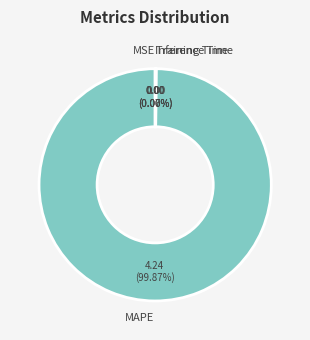

Which category accounts for the majority?

MAPE